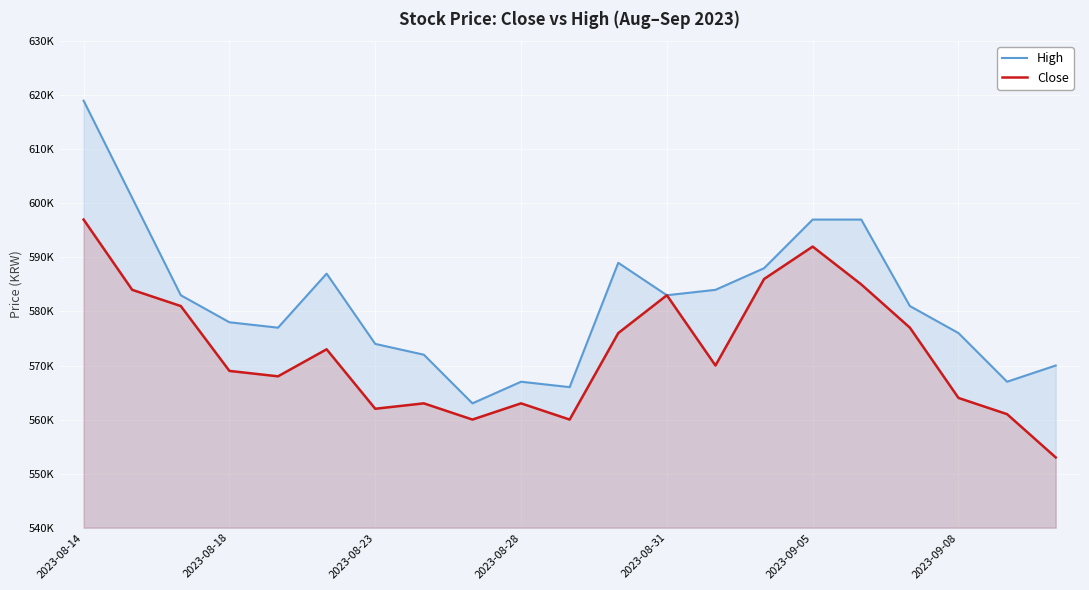

What is the approximate value of High at 2023-08-31, to the nearest 10?

583000